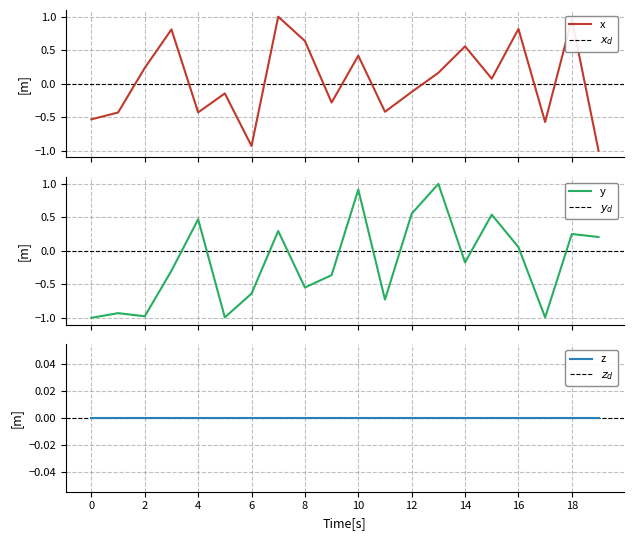

Reading left to right, what are all the values shown in this chart?

mark_1: -0.5	-0.4	0.2	0.8	-0.4	-0.1	-0.9	1.0	0.6	-0.3	0.4	-0.4	-0.1	0.2	0.6	0.1	0.8	-0.6	1.0	-1.0
mark_2: -1.0	-0.9	-1.0	-0.3	0.5	-1.0	-0.6	0.3	-0.5	-0.4	0.9	-0.7	0.6	1.0	-0.2	0.5	0.1	-1.0	0.3	0.2